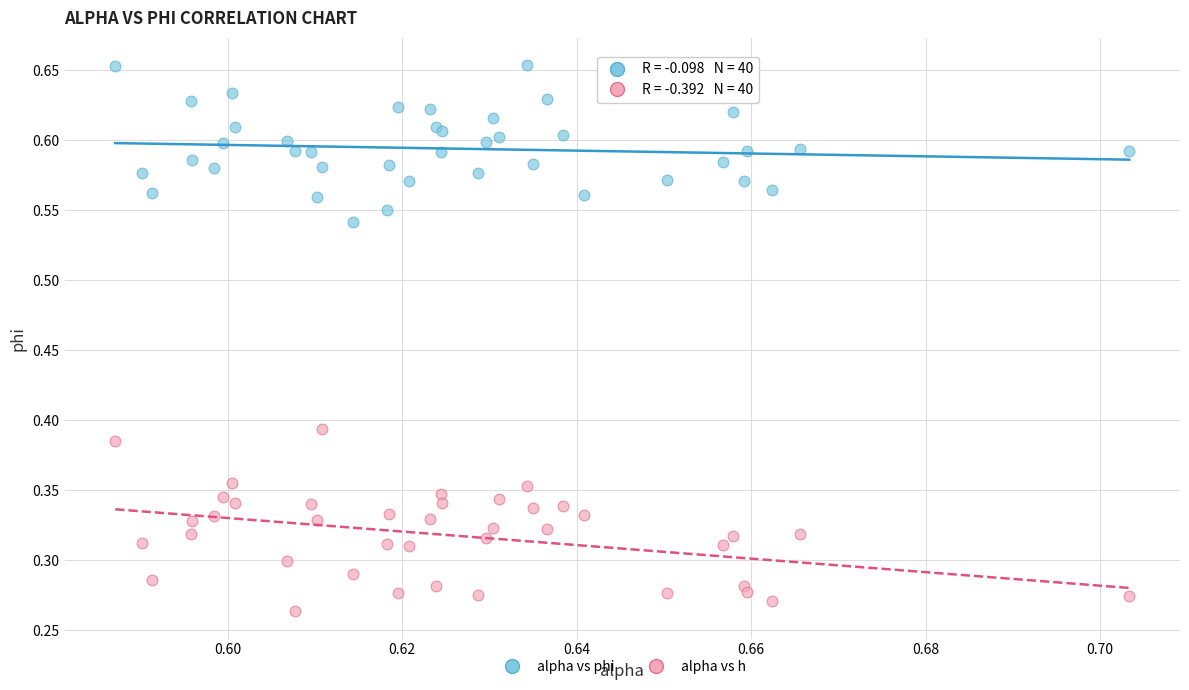

Which series contains the lowest Y value?

alpha vs h